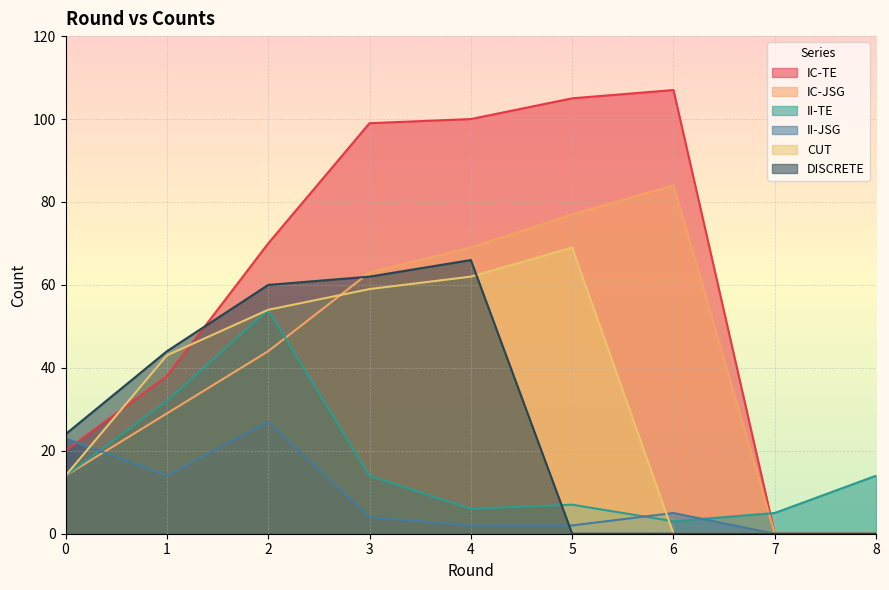

Is it true that DISCRETE equals 27 at 1?

False